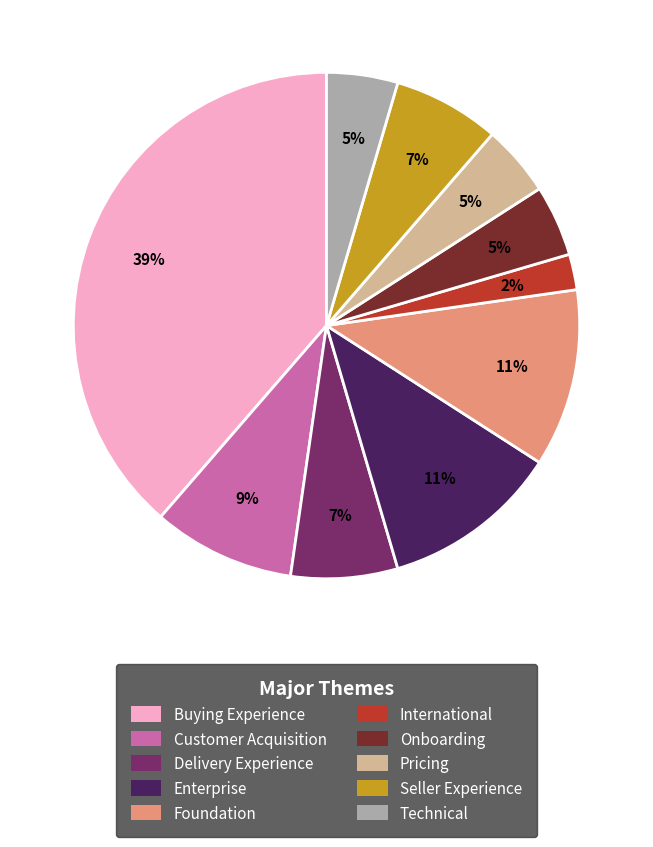

Count the number of slices in the pie.

10